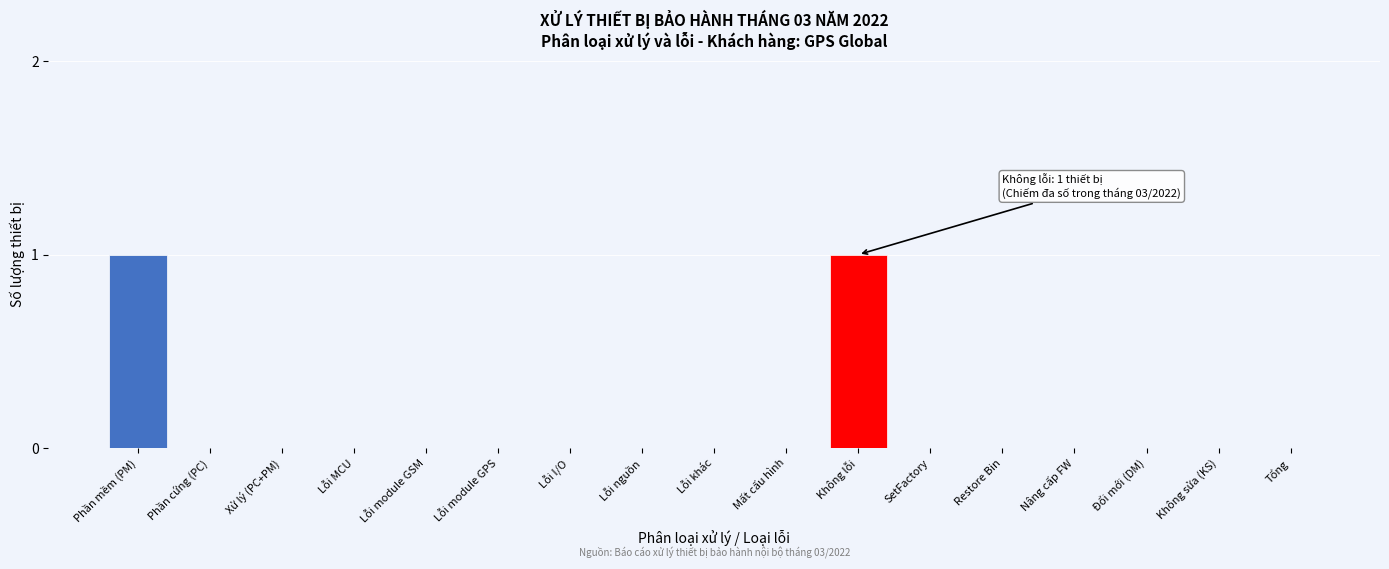

The chart shows a value of 0 at SetFactory. True or false?

True